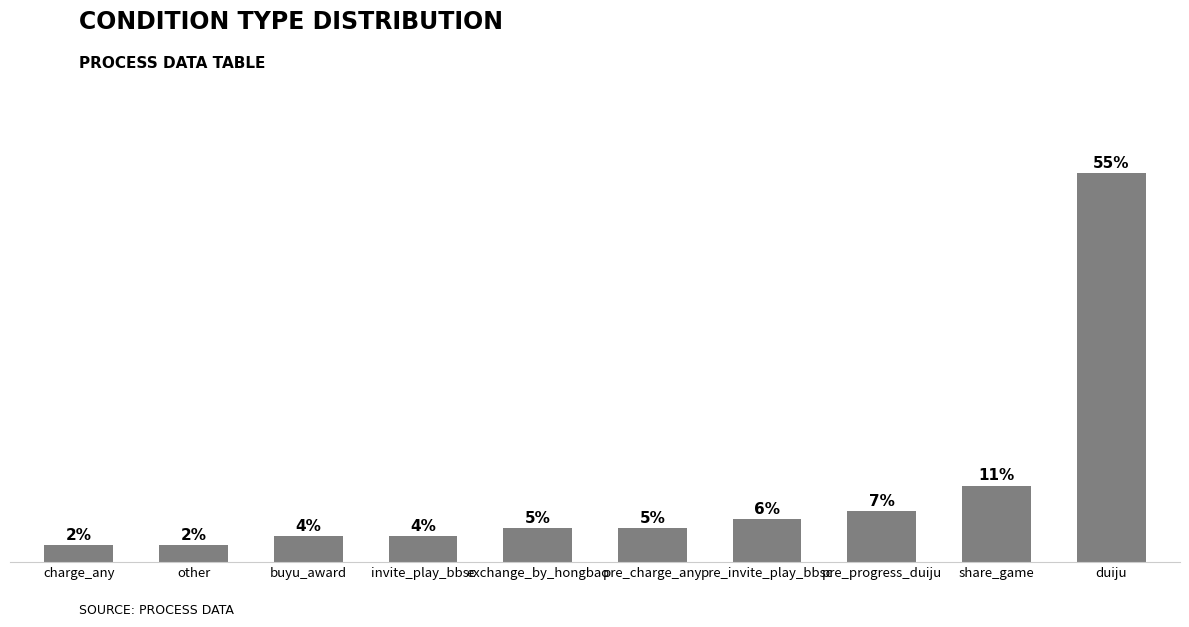

Are the bars horizontal?

No